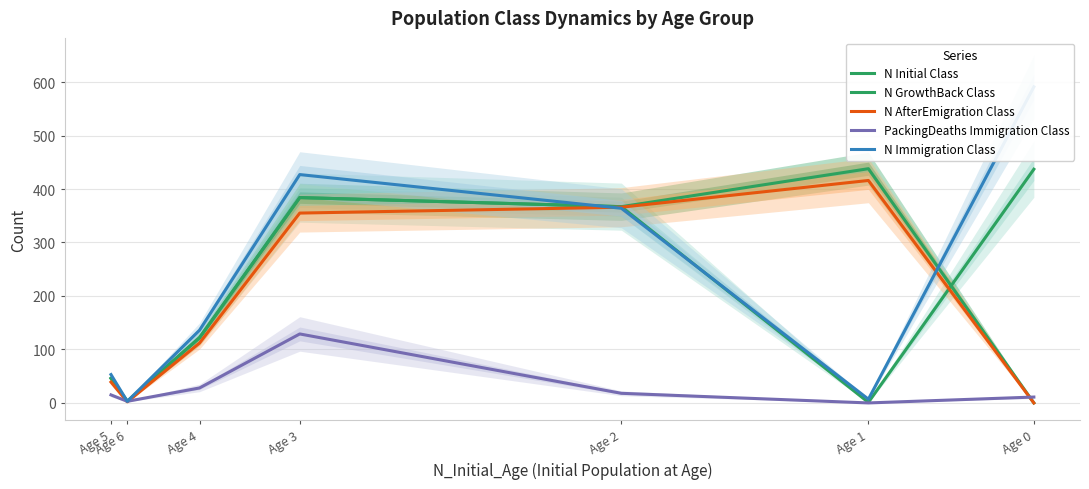

Where is N Initial Class nearest to the value 219?

Age 4